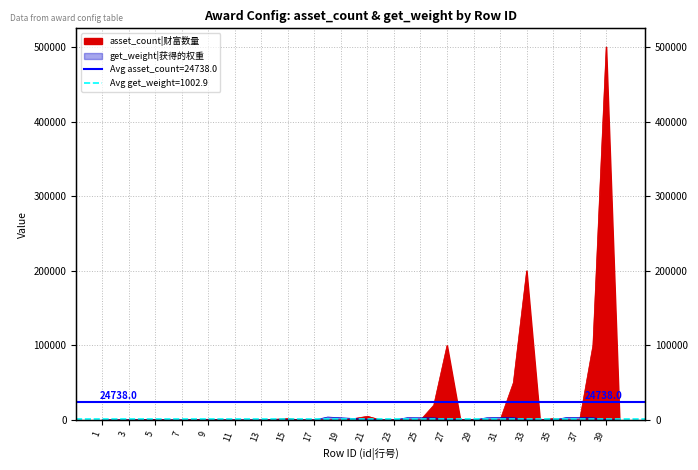

What is the value of the asset_count point at the 27th from the left?

100000